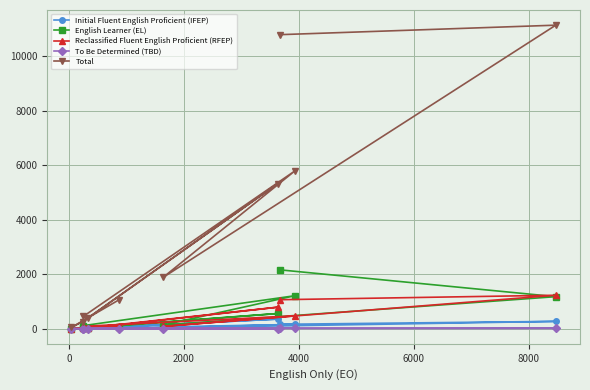

Which series has the largest range (max minus min)?

Total